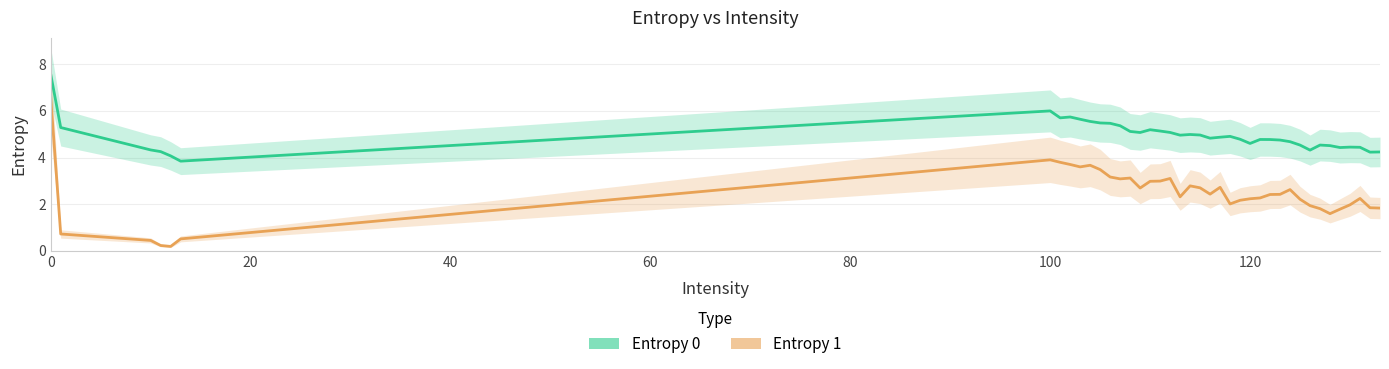

Does the chart display data point markers on the line(s)?

No